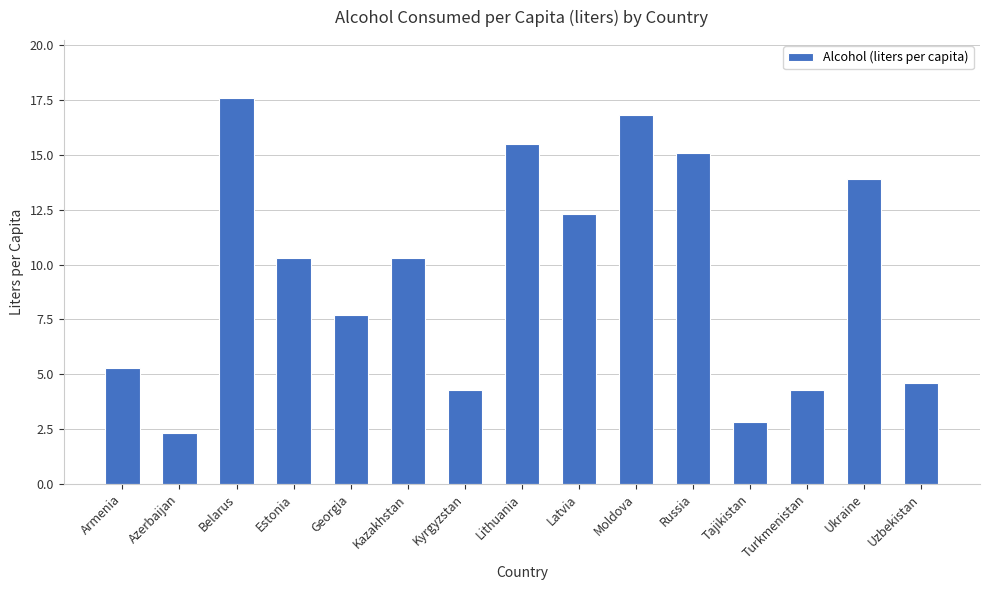

How many data points are above 10?

8